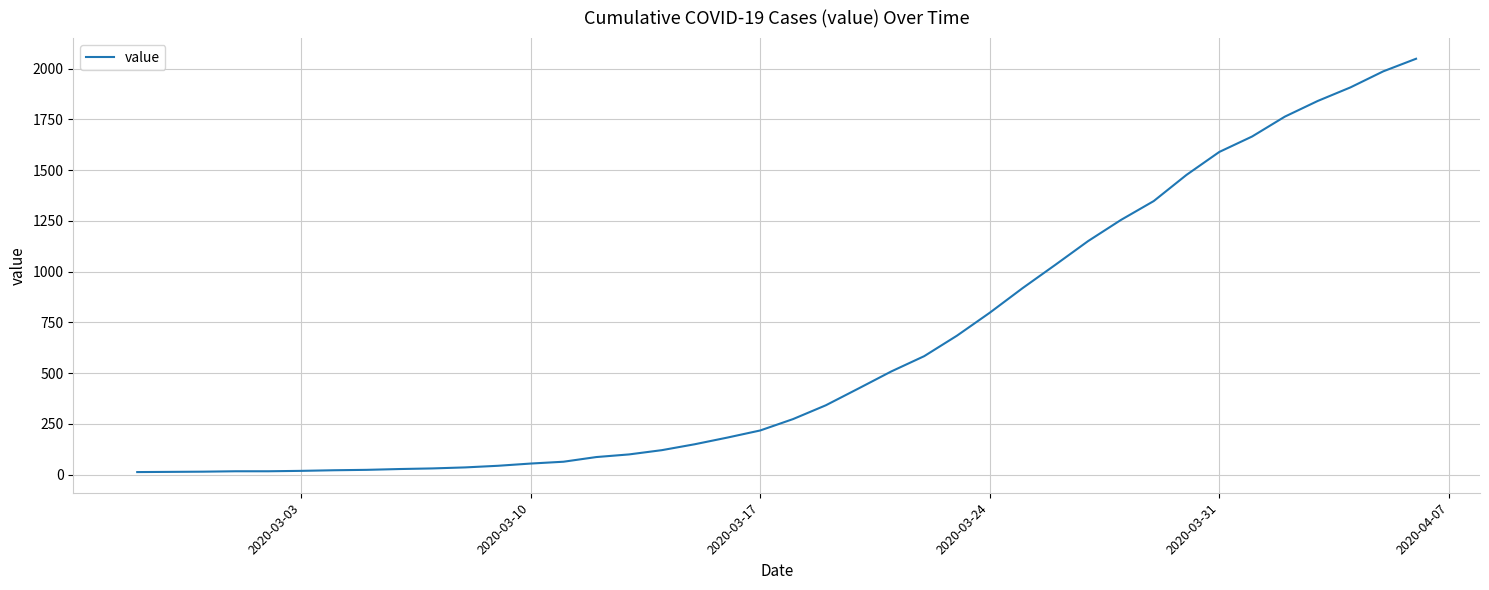

What is the greatest value displayed?

2049